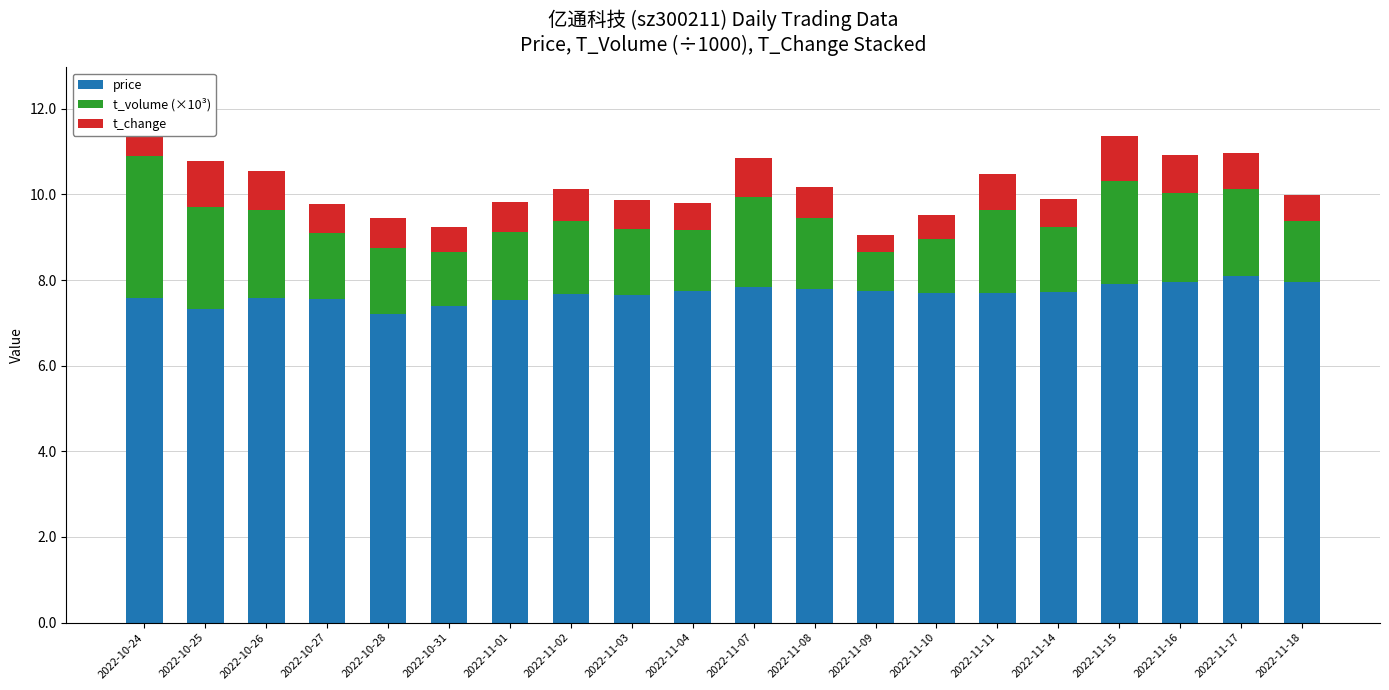

What is the total value across all series at 2022-11-15?

11.4